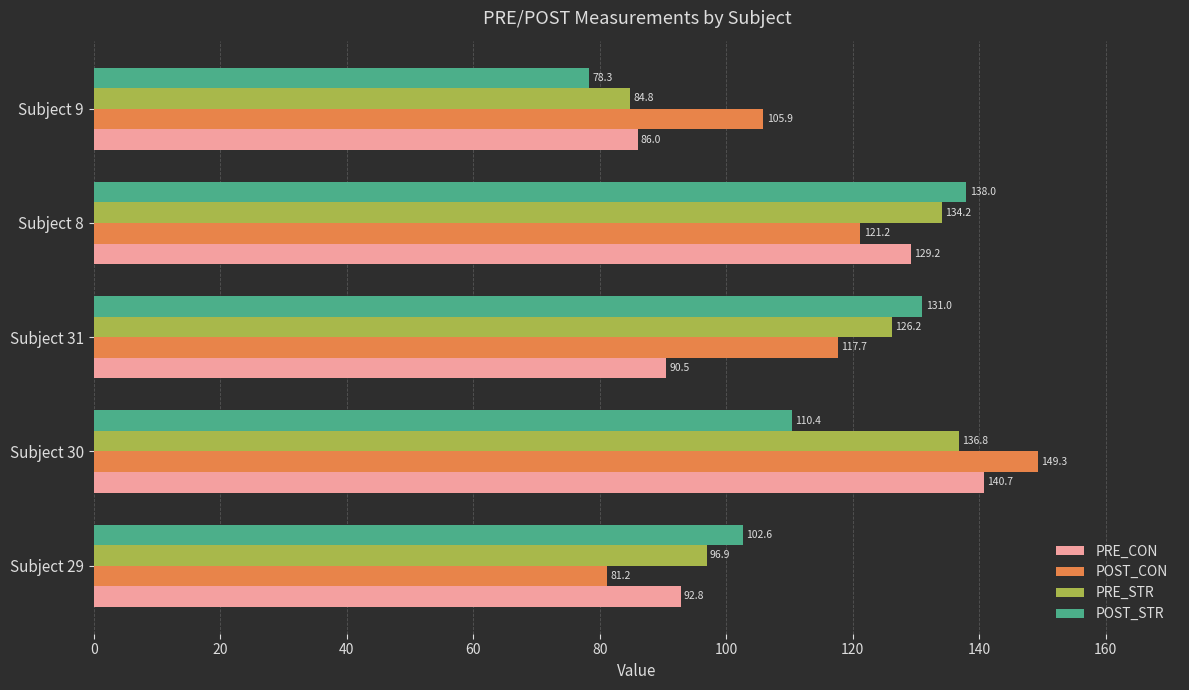

Which series has the largest range (max minus min)?

POST_CON